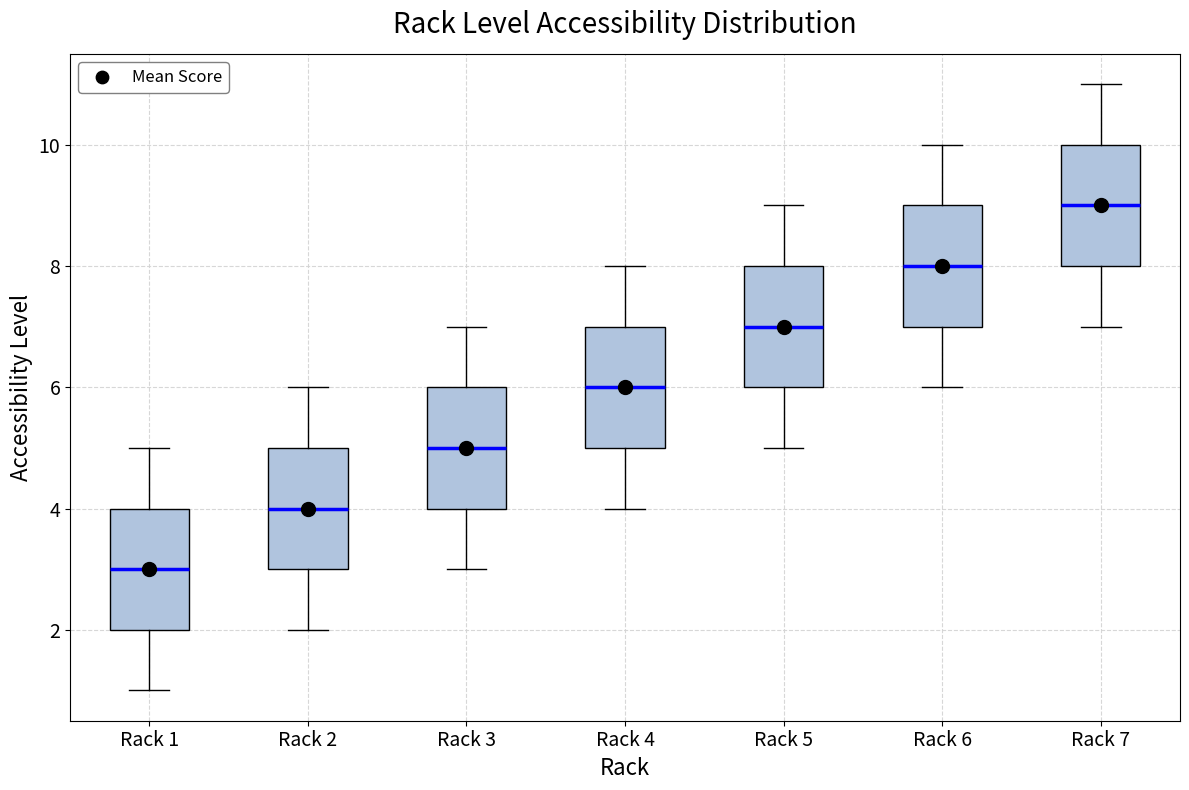

Where is the lower edge of the box for Rack 7 on the y-axis? The values are not printed on the chart, so give them approximately, as read against the axis.

8